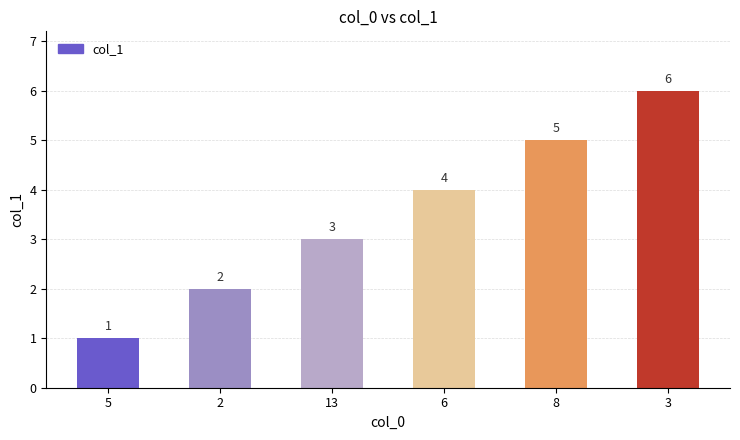

How many values are below 4?

3